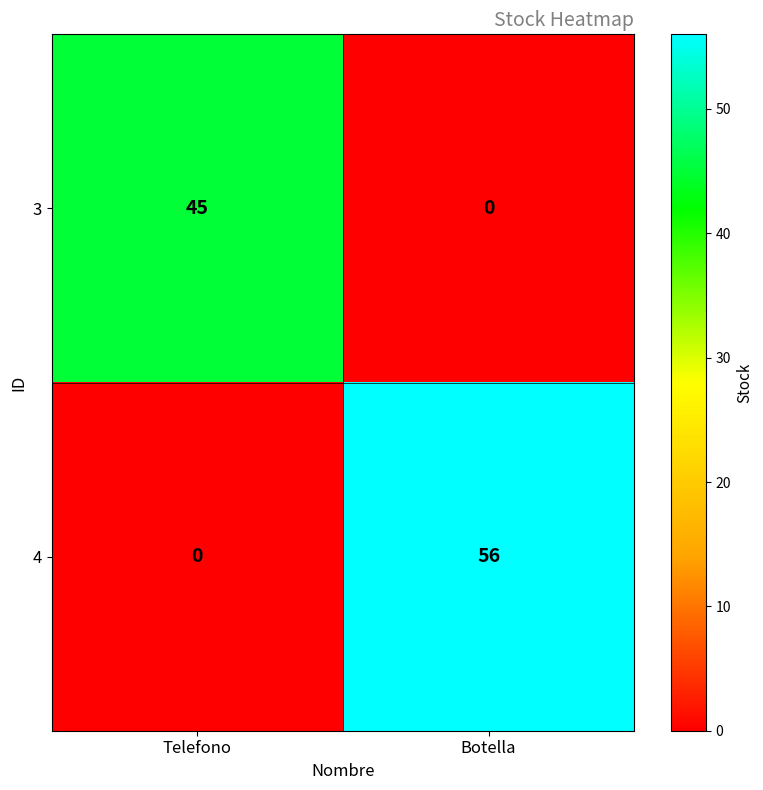

At which label is 3 closest to 22?

Botella